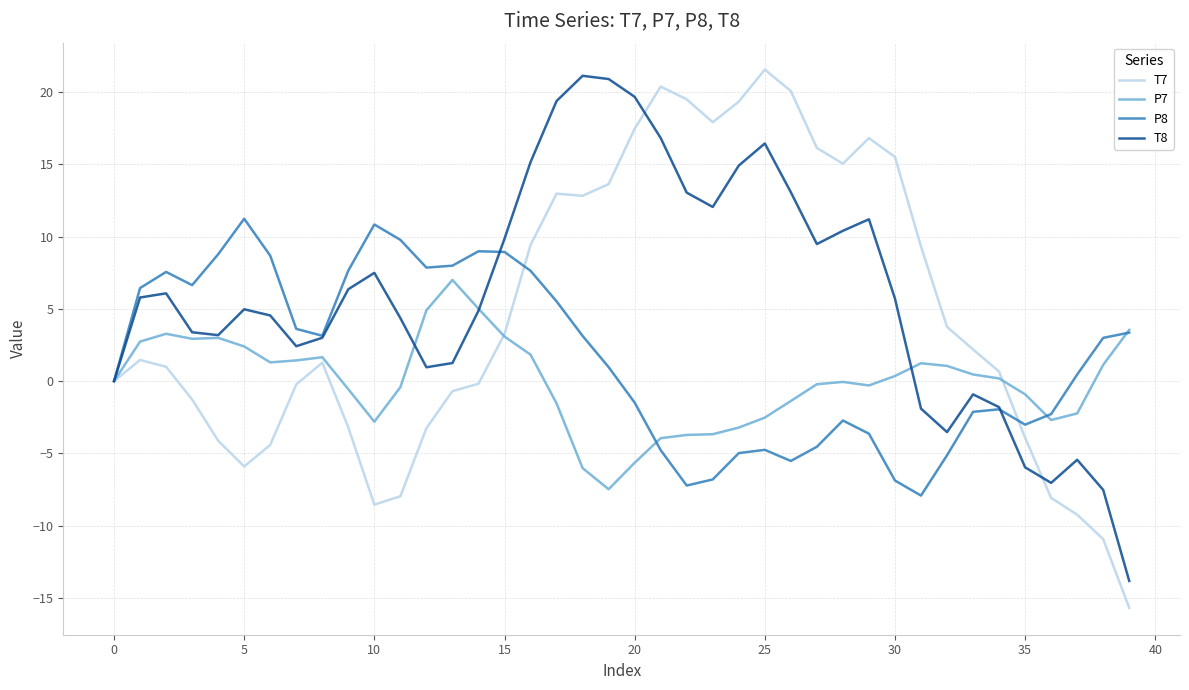

What is the lowest value of the T8 series?

-13.8